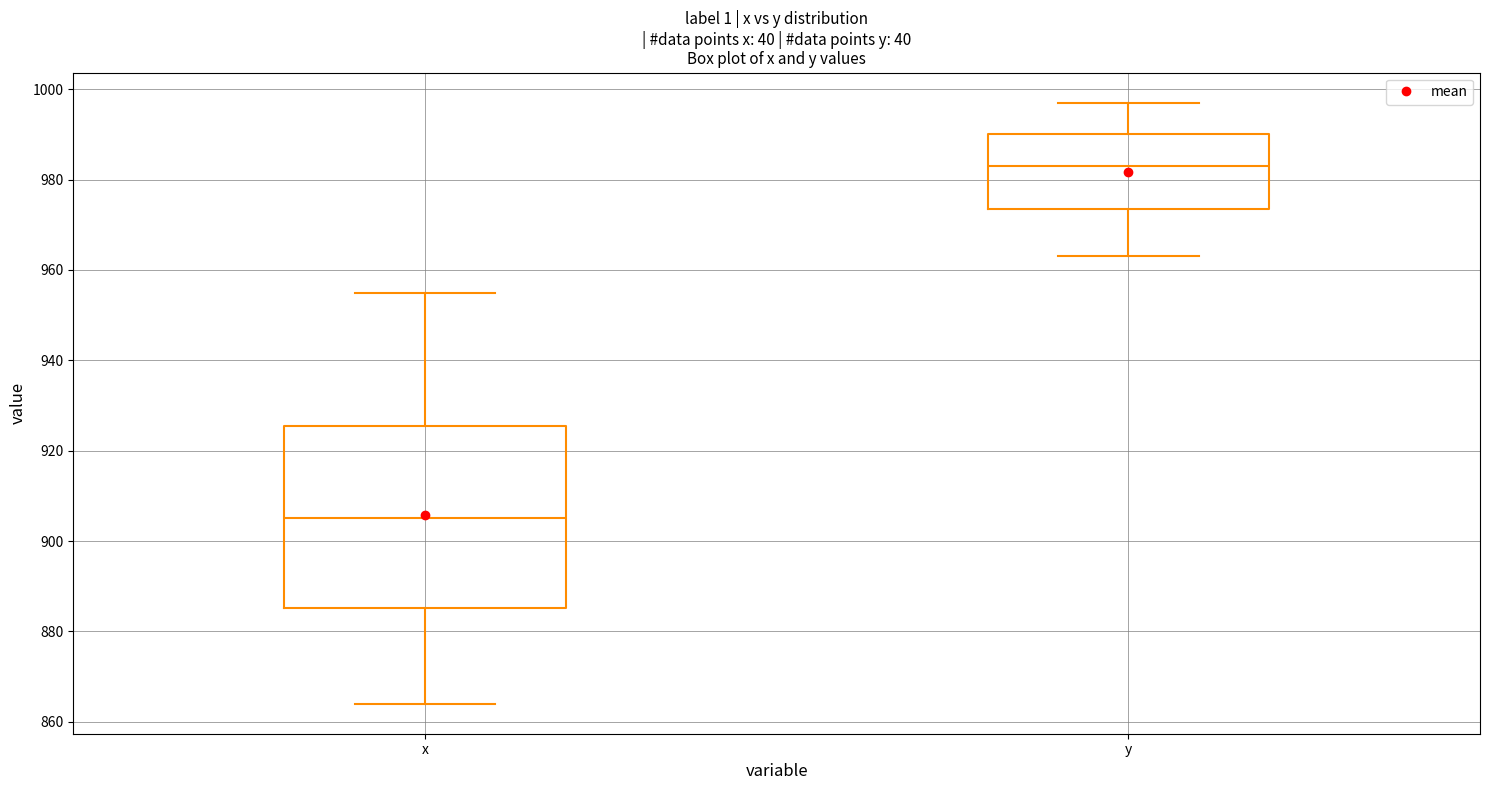

Which box has the lowest median line?

x